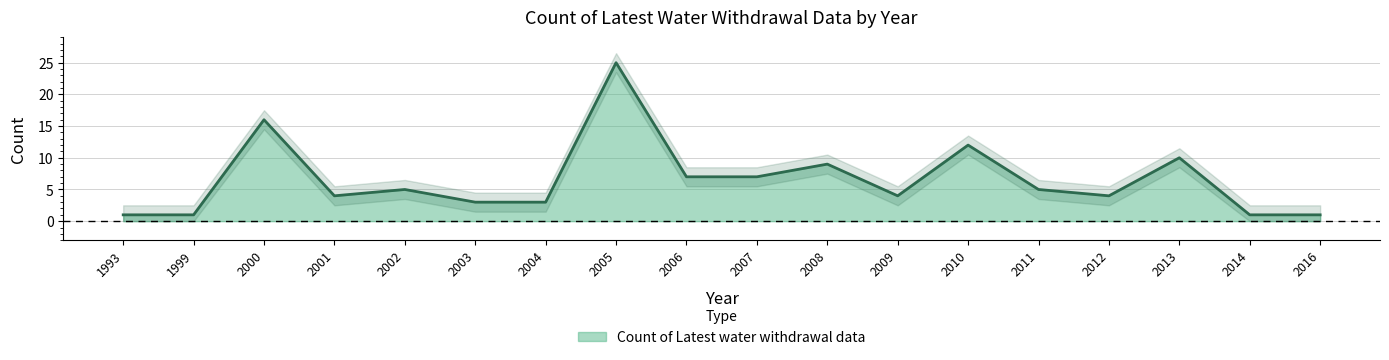

What value does the data have at 2013, to the nearest 10?

10